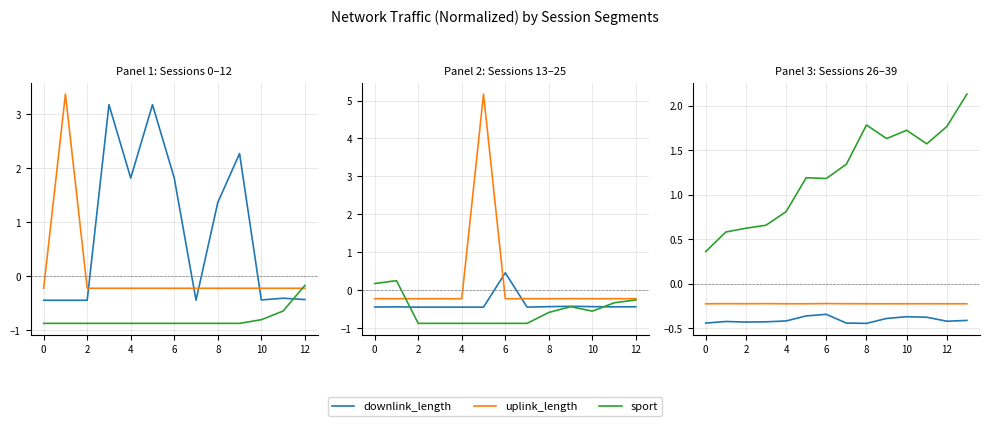

Which series has the widest spread of values?

sport